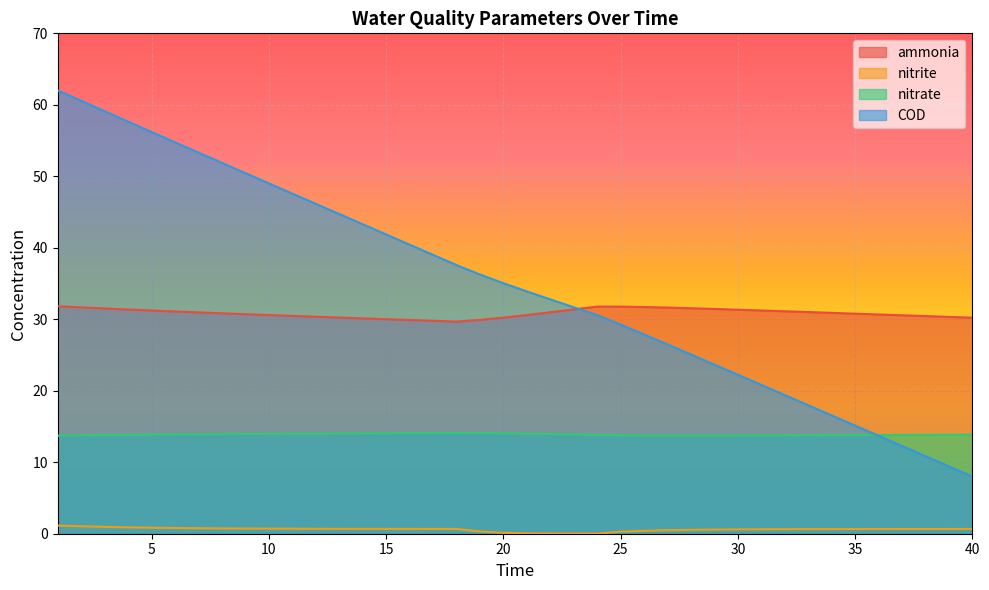

What is the approximate value of nitrite at 7?

0.8